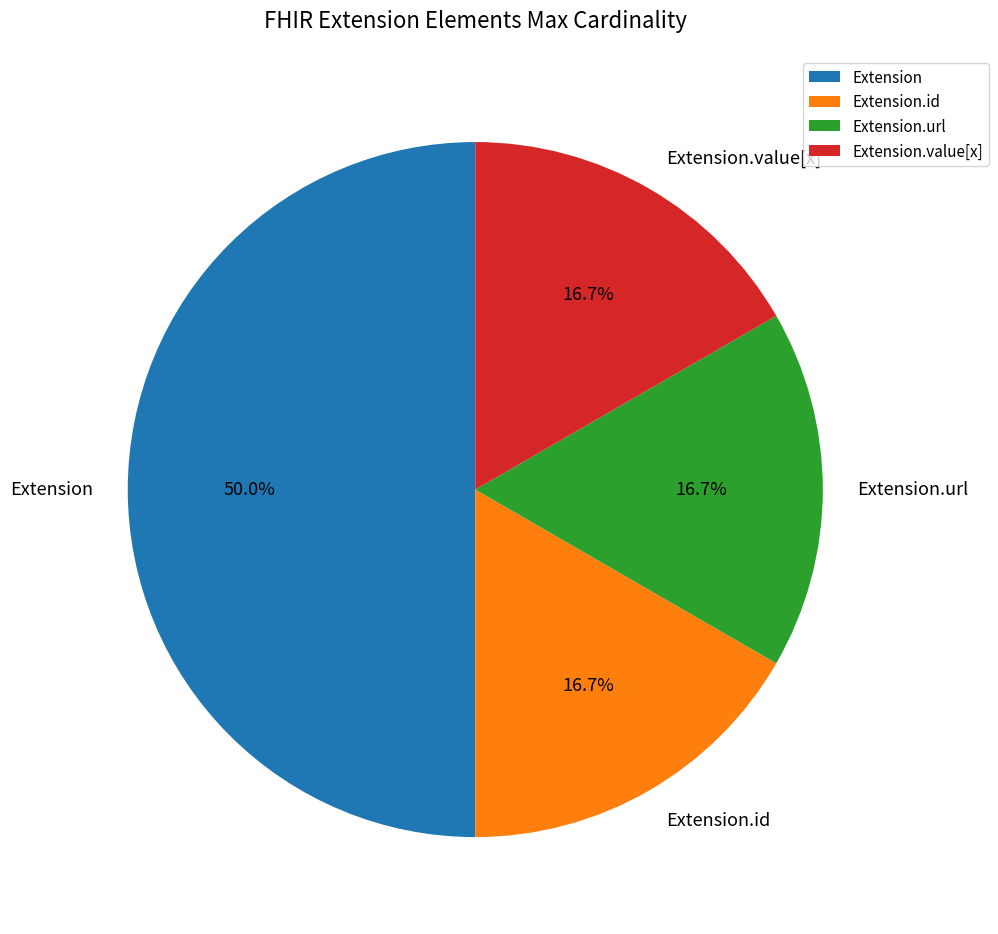

Does Extension.url account for over 50% of the chart?

No